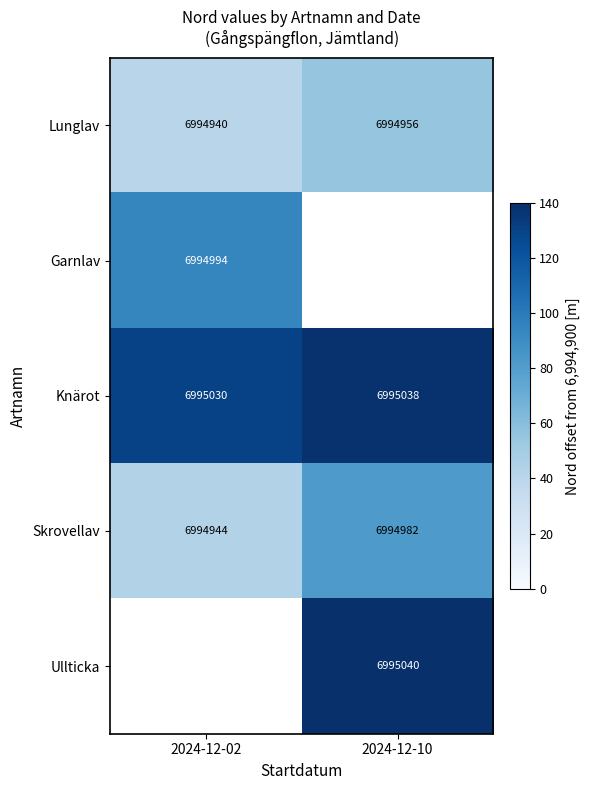

At how many categories does at least one series exceed 114?

2